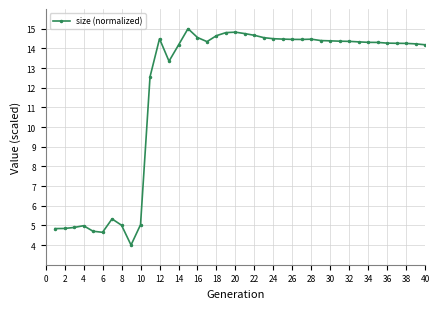

How many lines are shown in the chart?

1